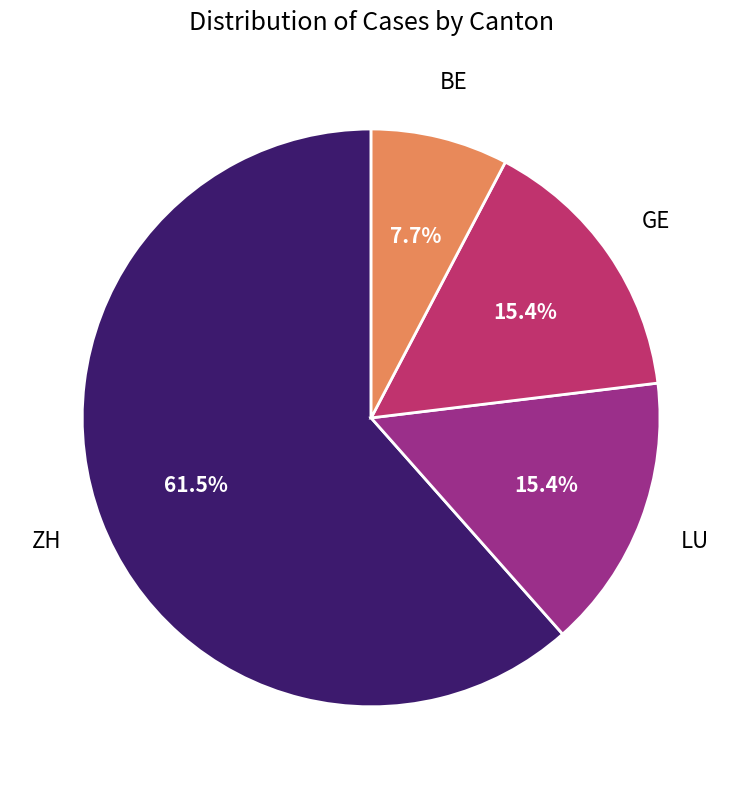

What is the total percentage of BE and GE?

23.1%